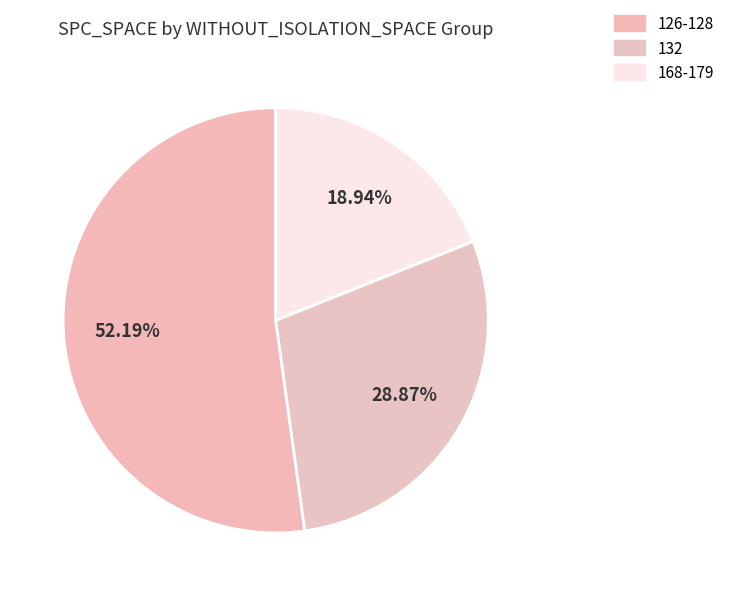

Count the number of slices in the pie.

3